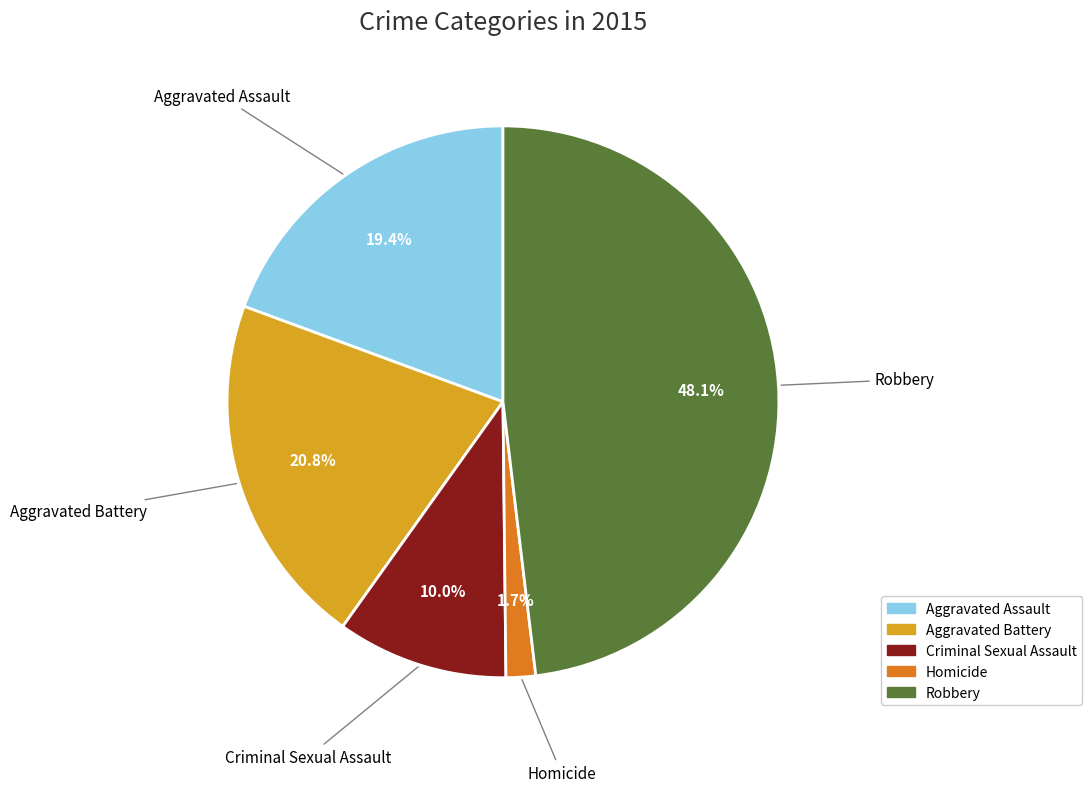

Which category has the biggest portion of the pie?

Robbery